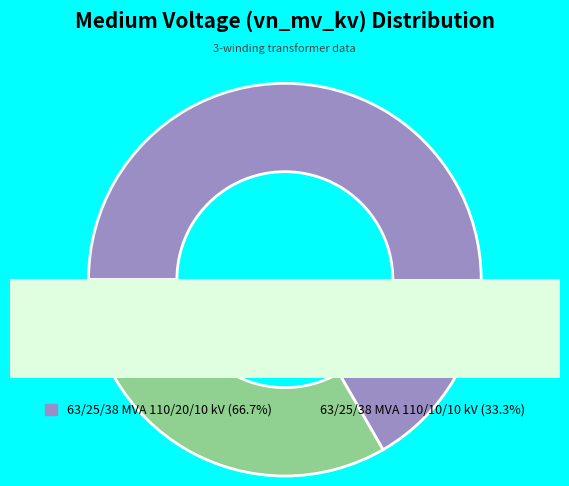

What percentage do 63/25/38 MVA 110/10/10 kV and 63/25/38 MVA 110/20/10 kV together represent?

100.0%